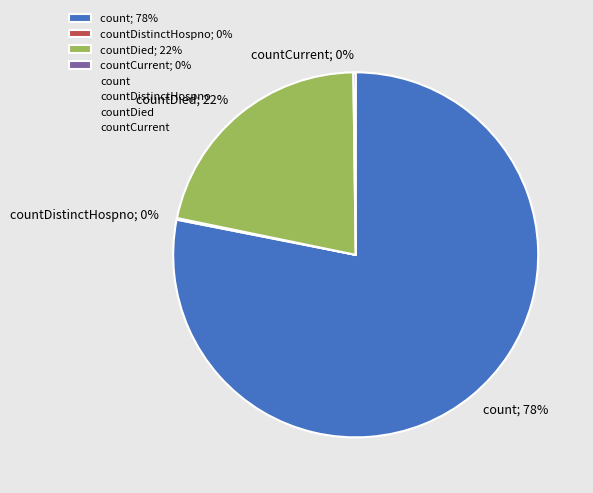

Is there a majority slice in this chart?

Yes